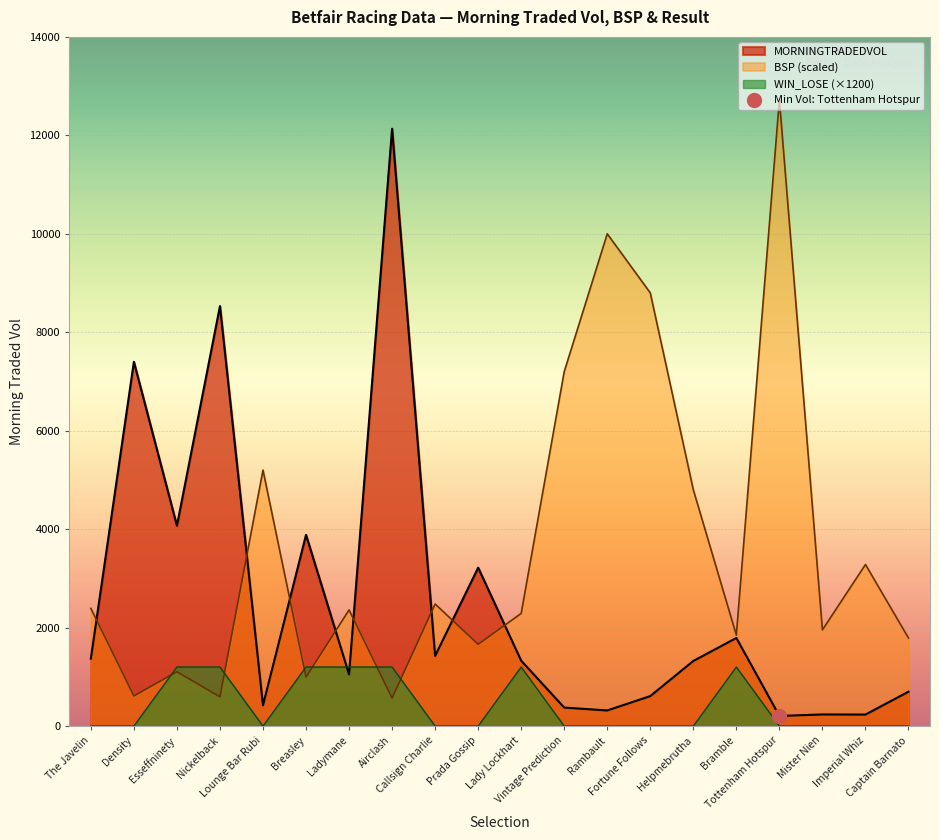

What is the label of the 1st point from the right?

Captain Barnato